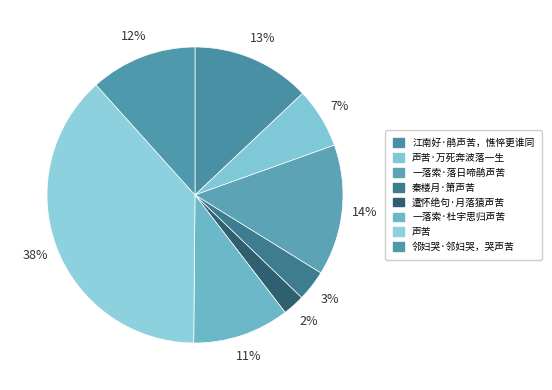

To the nearest percent, what is the average slice percentage?

12%